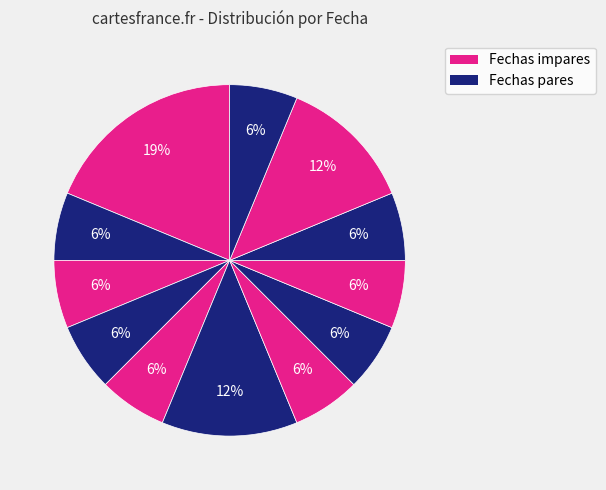

How many slices are in this pie chart?

12